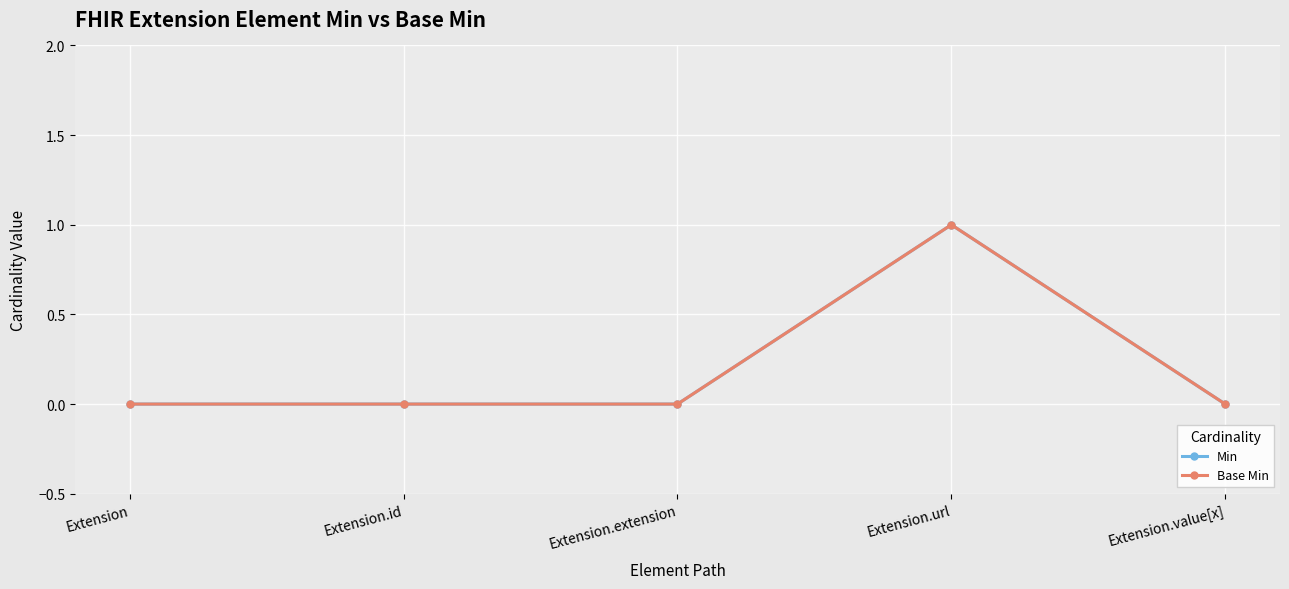

True or false: Min has a value of 1 at Extension.

False